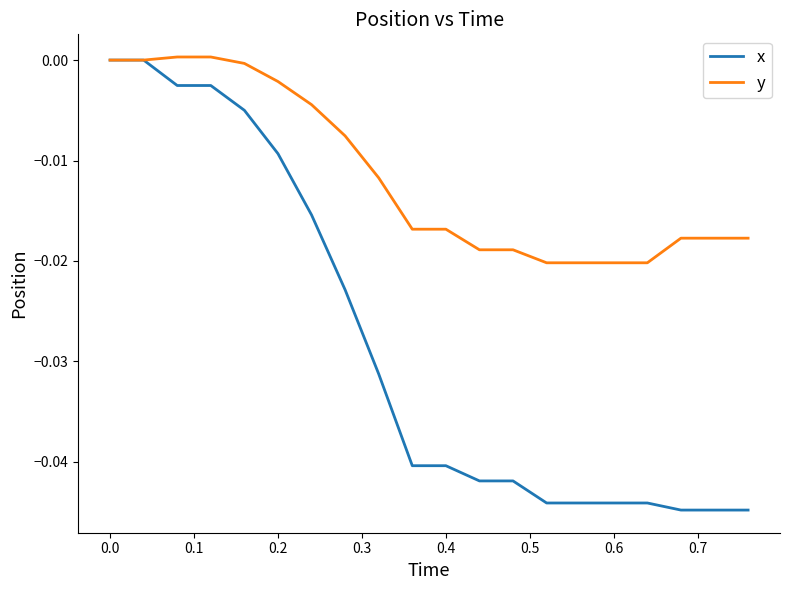

Which series has the largest total across all categories?

y